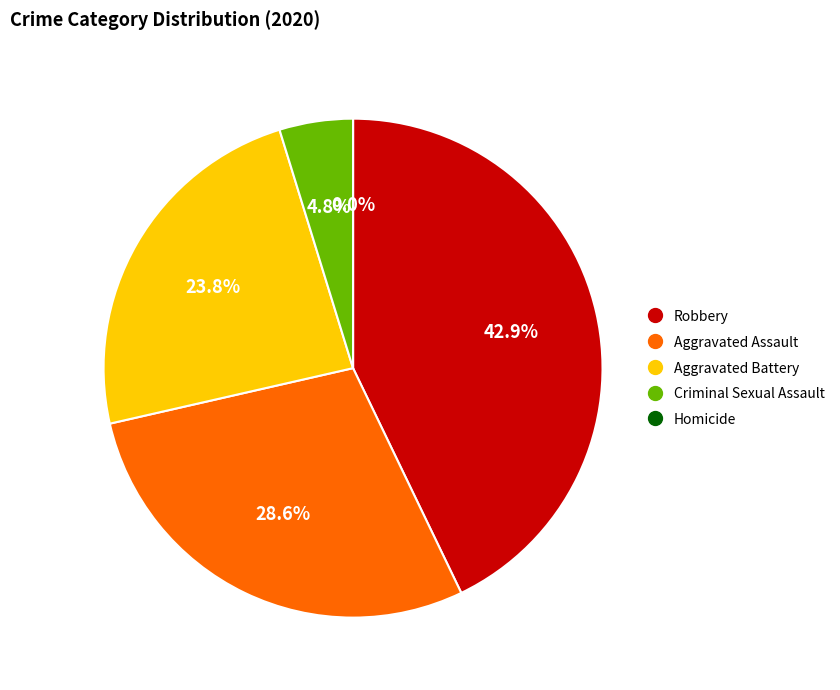

To the nearest percent, what is the average slice percentage?

20%